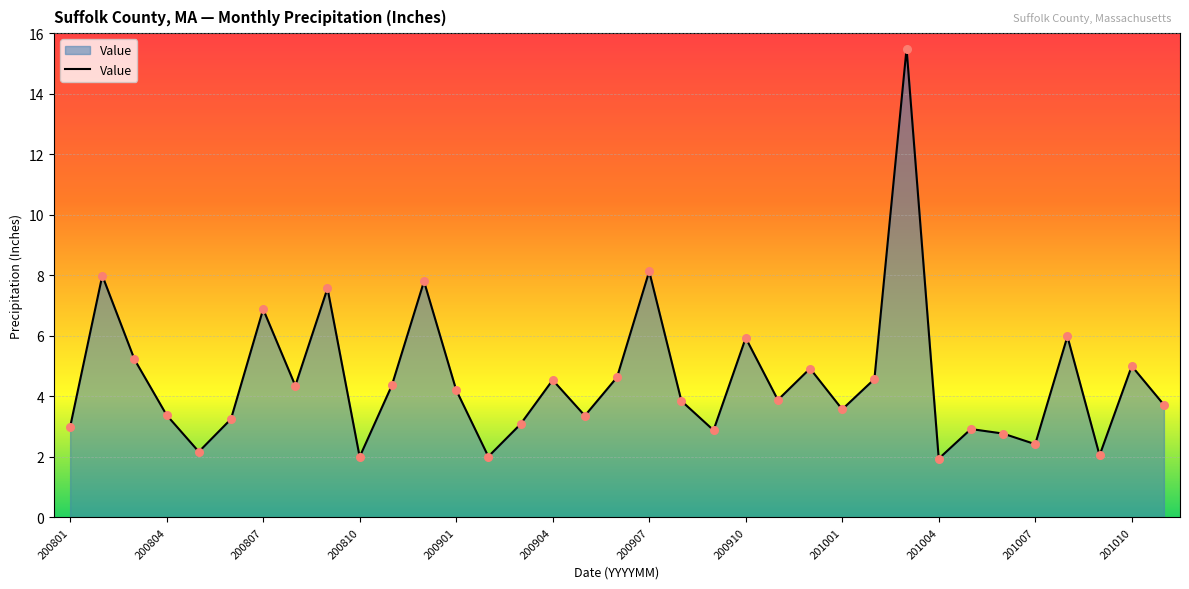

What is the maximum value shown in the chart?

15.5